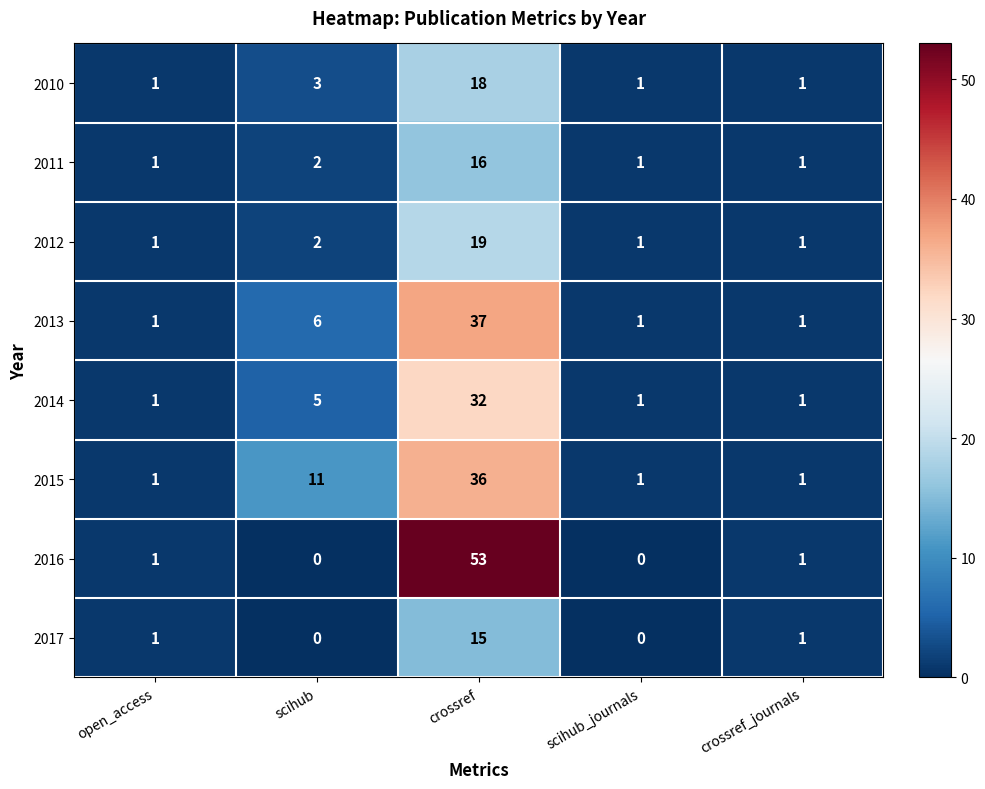

List the series in order of their peak value, highest first.

2016, 2013, 2015, 2014, 2012, 2010, 2011, 2017